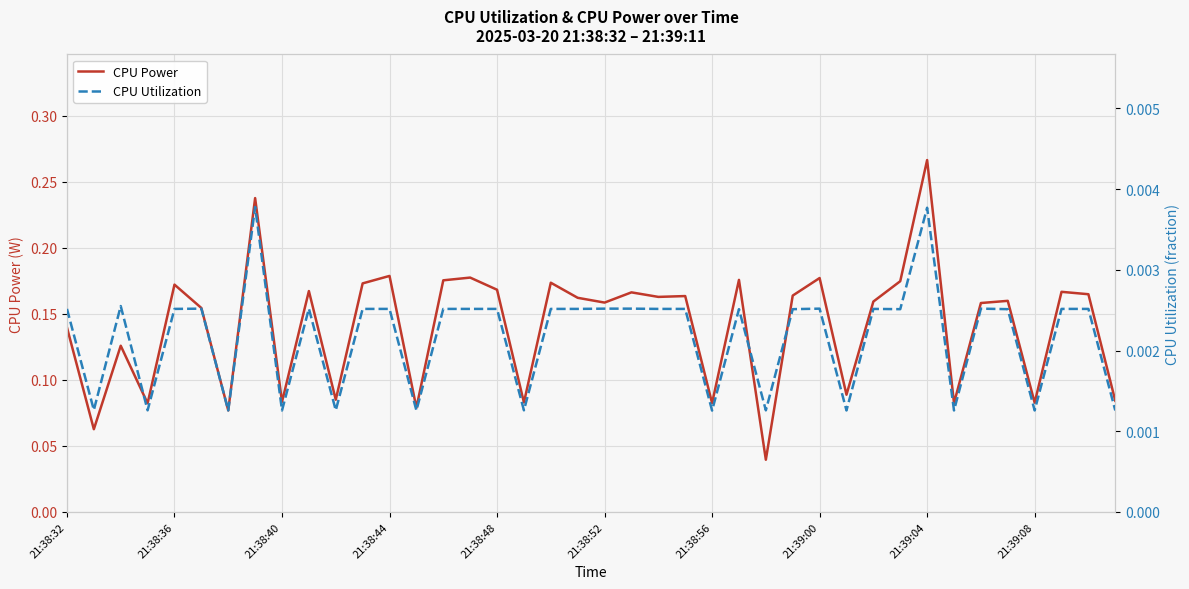

Is it true that CPU Power equals 0.3 at 21:38:36?

False